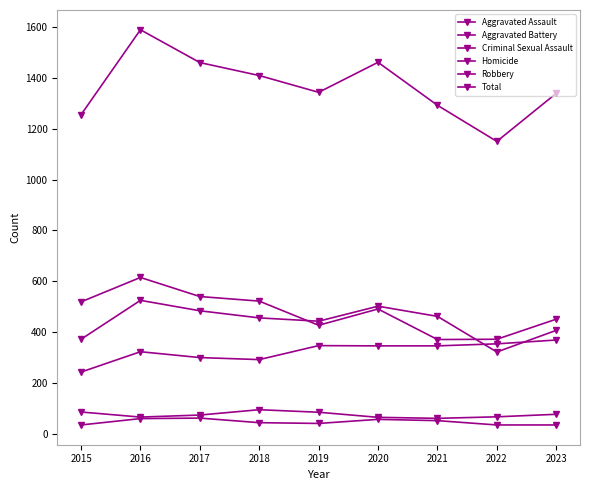

What is the total value across all series at 2020?

2922